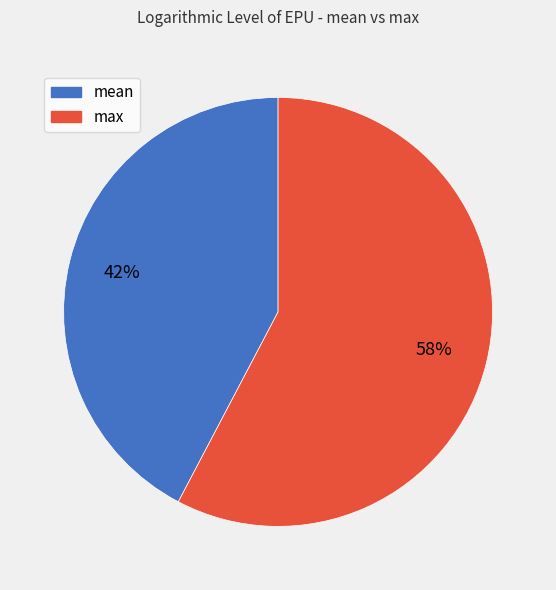

Does any single category account for the majority?

Yes